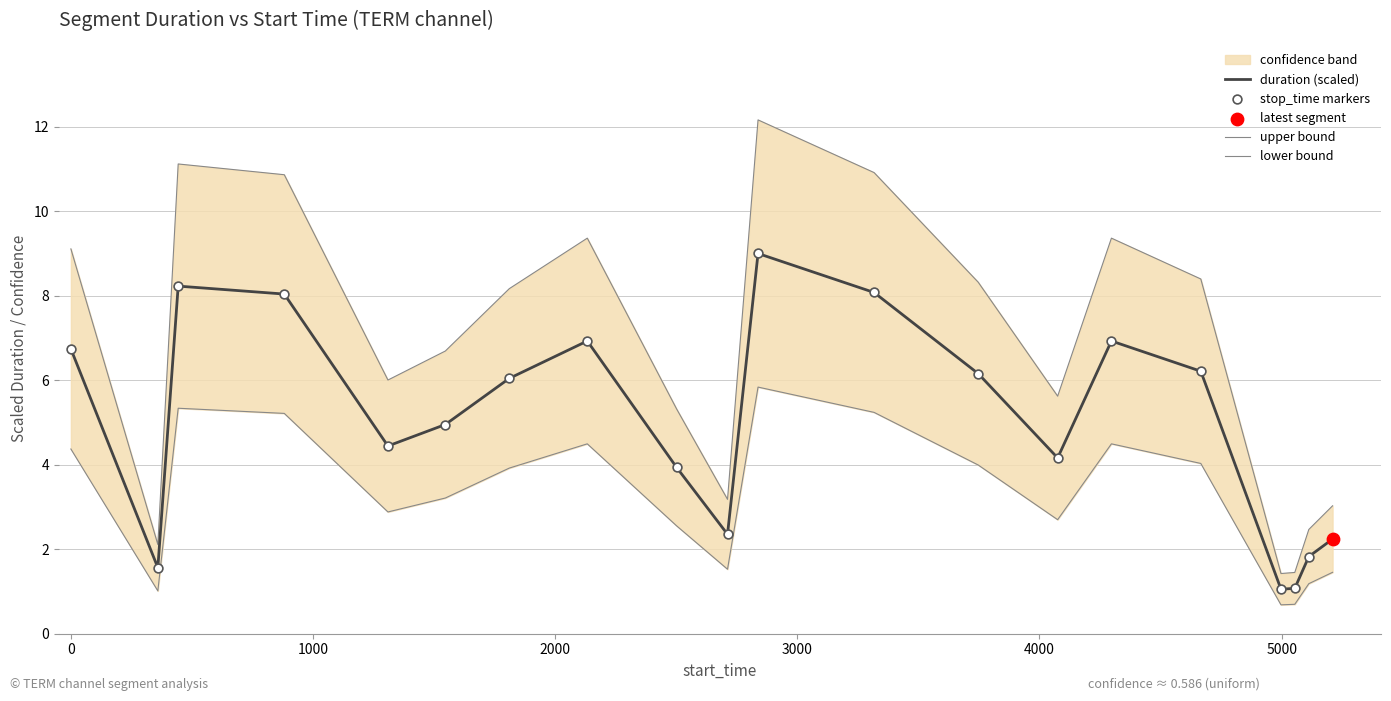

Which series has the largest total across all categories?

upper bound